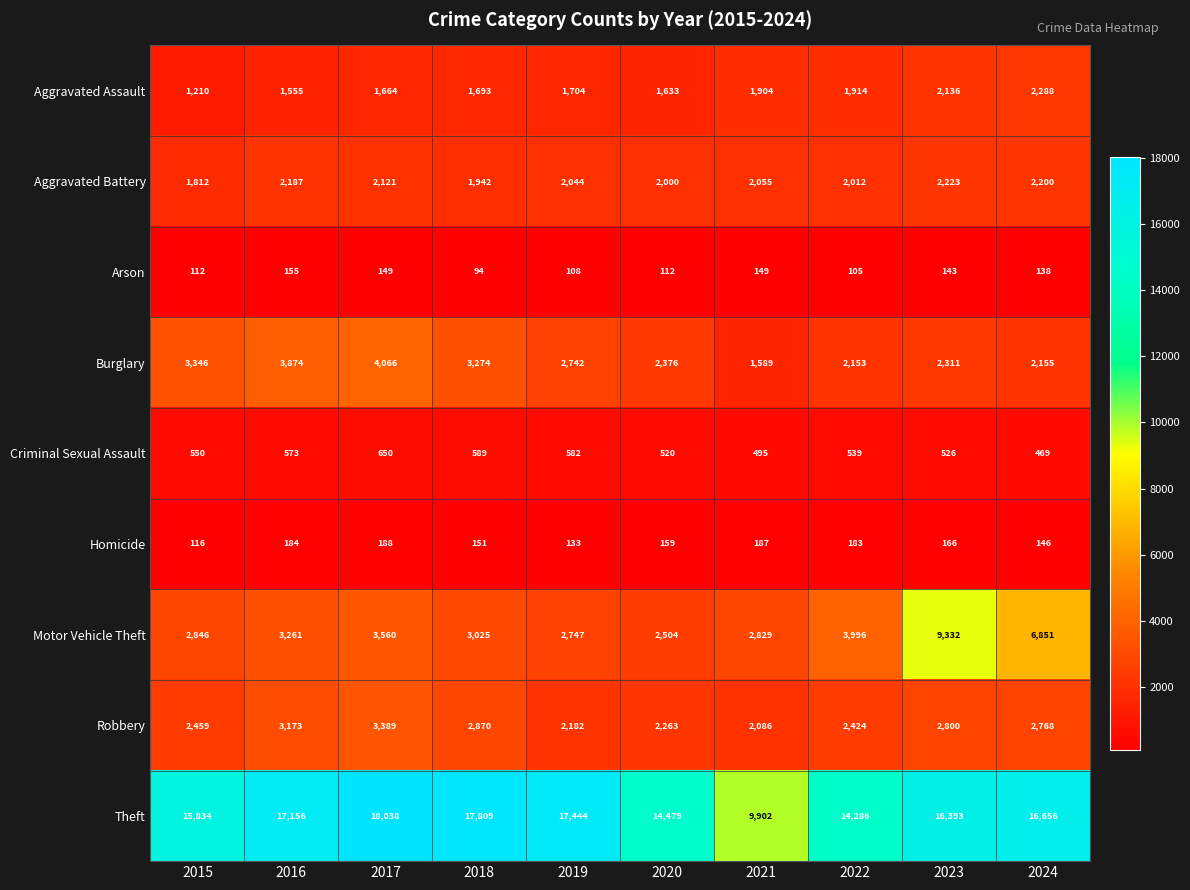

Is it true that Criminal Sexual Assault equals 723 at 2020?

False